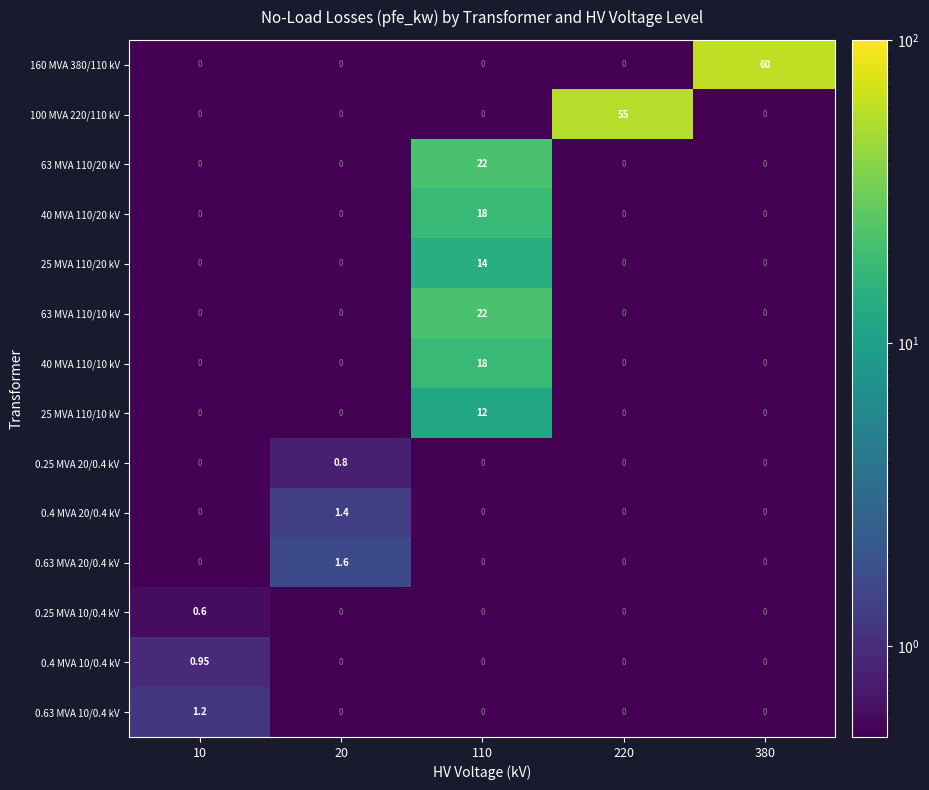

Reading left to right, extract all data points from this chart.

160 MVA 380/110 kV: 10=0.0	20=0.0	110=0.0	220=0.0	380=60.0
100 MVA 220/110 kV: 10=0.0	20=0.0	110=0.0	220=55.0	380=0.0
63 MVA 110/20 kV: 10=0.0	20=0.0	110=22.0	220=0.0	380=0.0
40 MVA 110/20 kV: 10=0.0	20=0.0	110=18.0	220=0.0	380=0.0
25 MVA 110/20 kV: 10=0.0	20=0.0	110=14.0	220=0.0	380=0.0
63 MVA 110/10 kV: 10=0.0	20=0.0	110=22.0	220=0.0	380=0.0
40 MVA 110/10 kV: 10=0.0	20=0.0	110=18.0	220=0.0	380=0.0
25 MVA 110/10 kV: 10=0.0	20=0.0	110=12.0	220=0.0	380=0.0
0.25 MVA 20/0.4 kV: 10=0.0	20=0.8	110=0.0	220=0.0	380=0.0
0.4 MVA 20/0.4 kV: 10=0.0	20=1.4	110=0.0	220=0.0	380=0.0
0.63 MVA 20/0.4 kV: 10=0.0	20=1.6	110=0.0	220=0.0	380=0.0
0.25 MVA 10/0.4 kV: 10=0.6	20=0.0	110=0.0	220=0.0	380=0.0
0.4 MVA 10/0.4 kV: 10=0.9	20=0.0	110=0.0	220=0.0	380=0.0
0.63 MVA 10/0.4 kV: 10=1.2	20=0.0	110=0.0	220=0.0	380=0.0